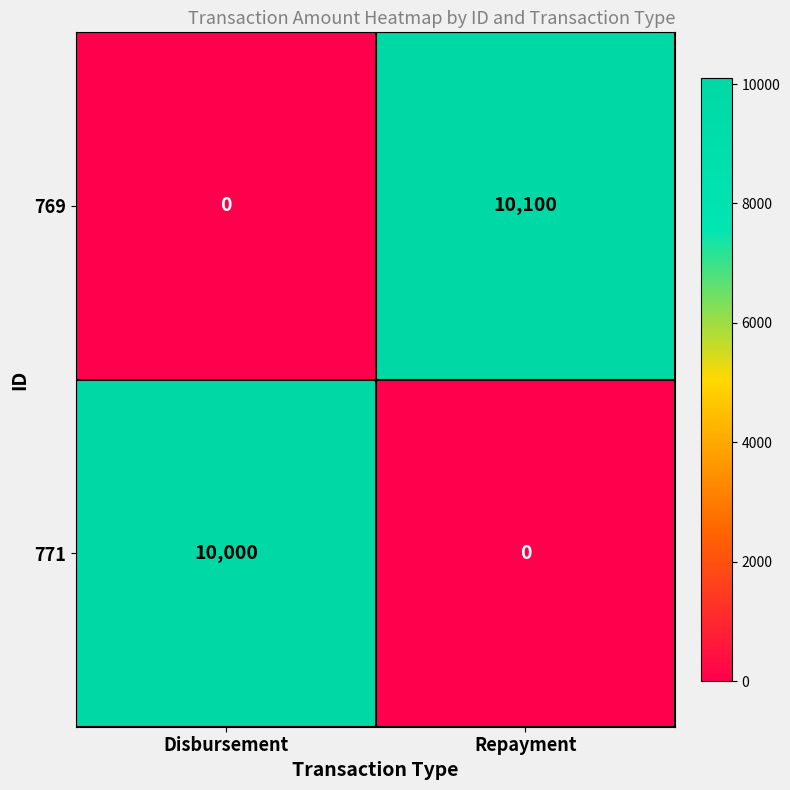

Between Disbursement and Repayment, which series saw the biggest shift?

769